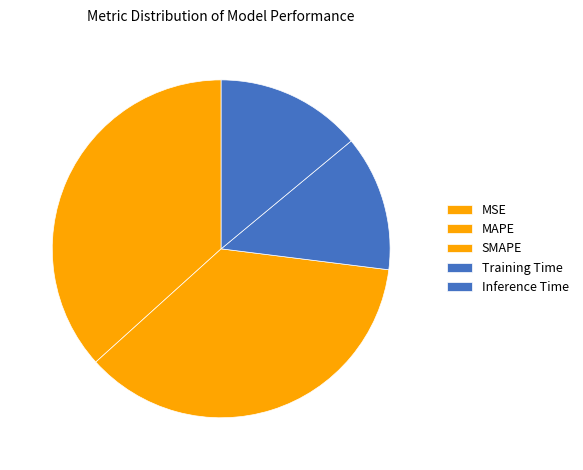

To the nearest percent, what is the difference between the largest and smallest slice percentages?

37%